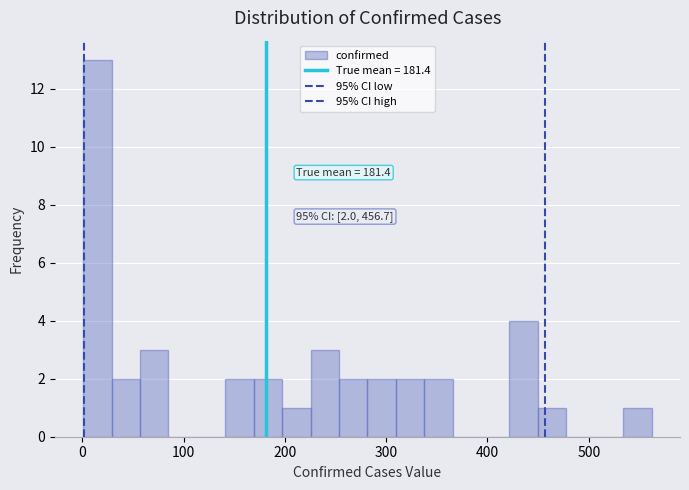

Read against the x-axis, roughly where is the centre of the tallest bar?

20